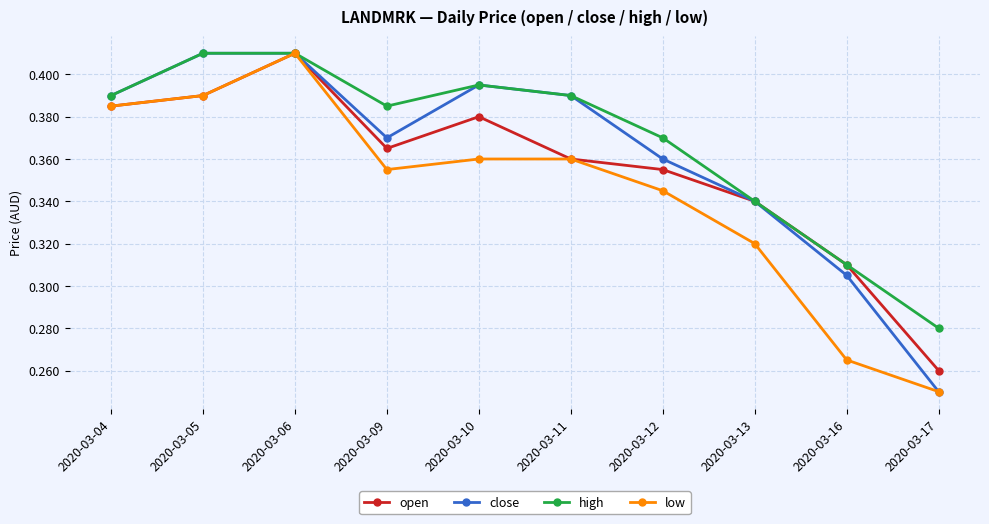

At which category is the sum across all series the highest?

2020-03-06